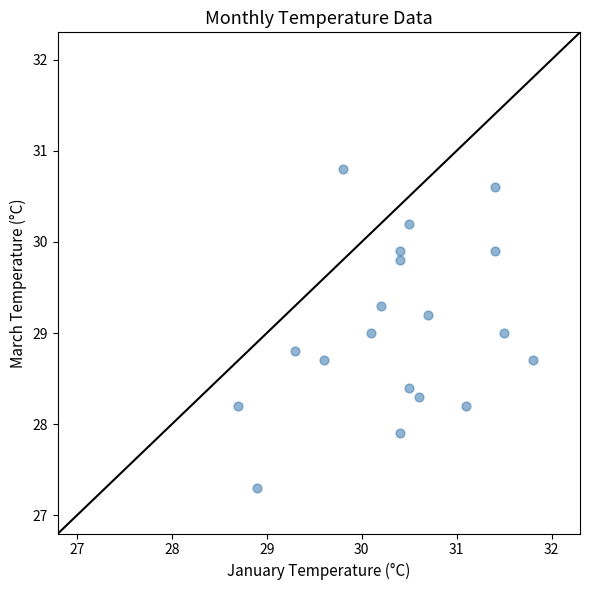

What is the range of Y values (max minus min)?

3.5